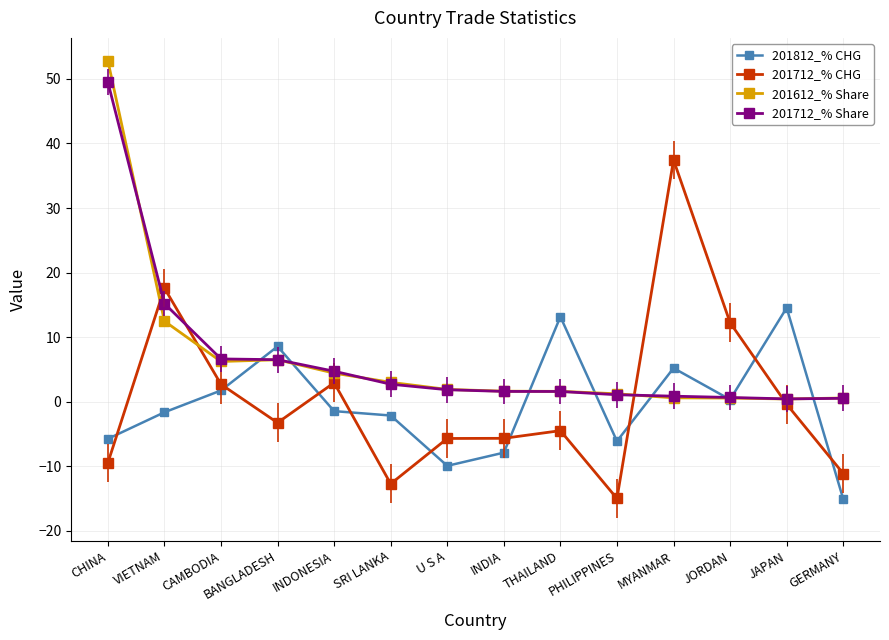

Where is 201612_% Share nearest to the value 26?

VIETNAM